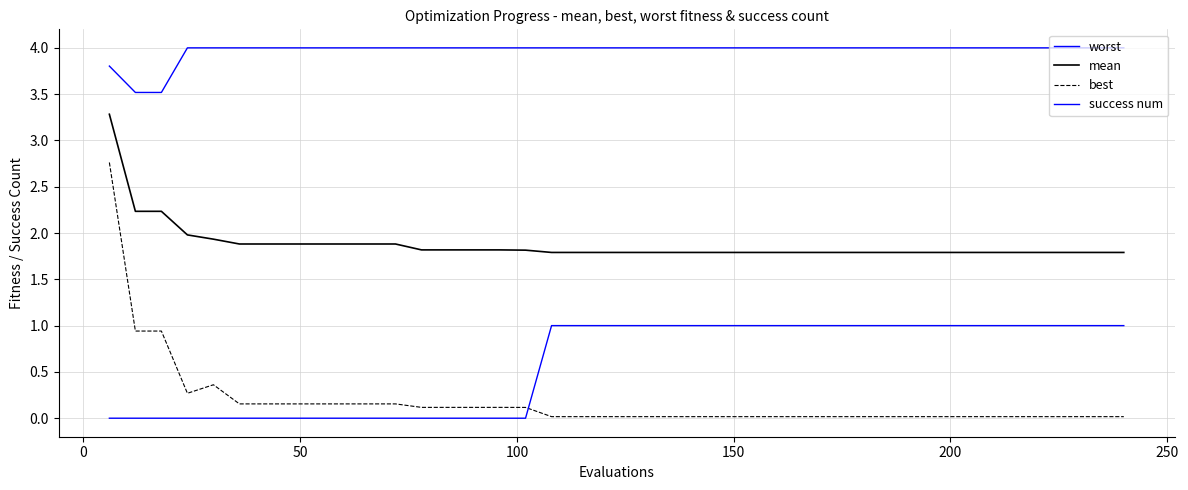

Does the chart display data point markers on the line(s)?

No